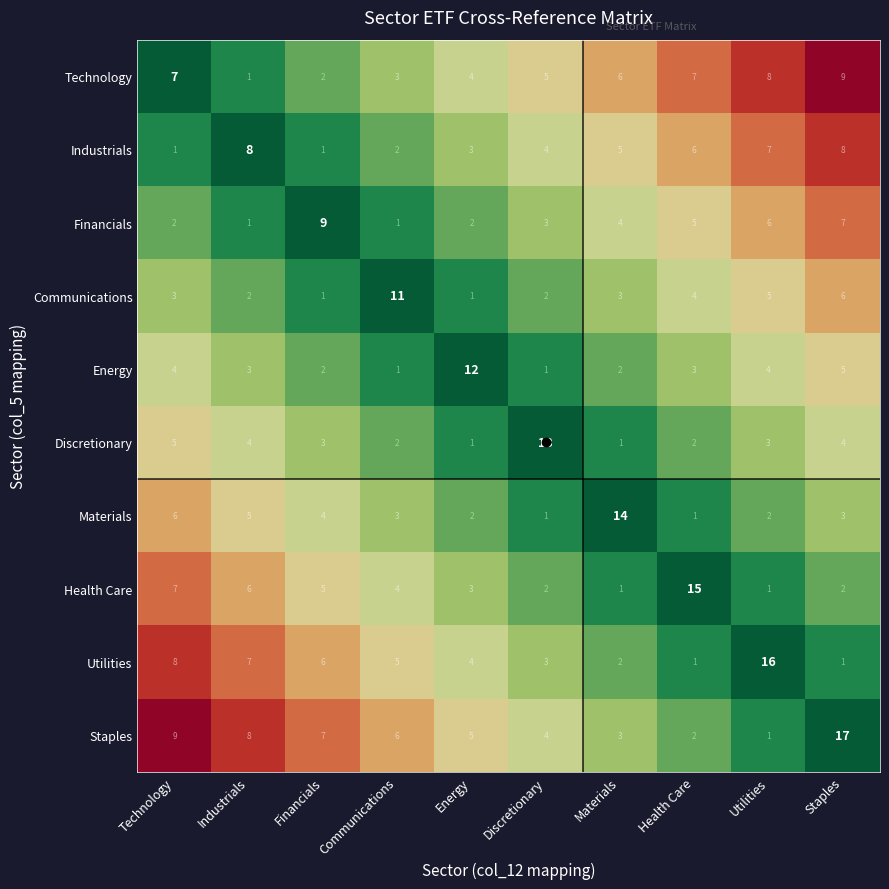

What is the spread (max minus min) of values at Staples?

16